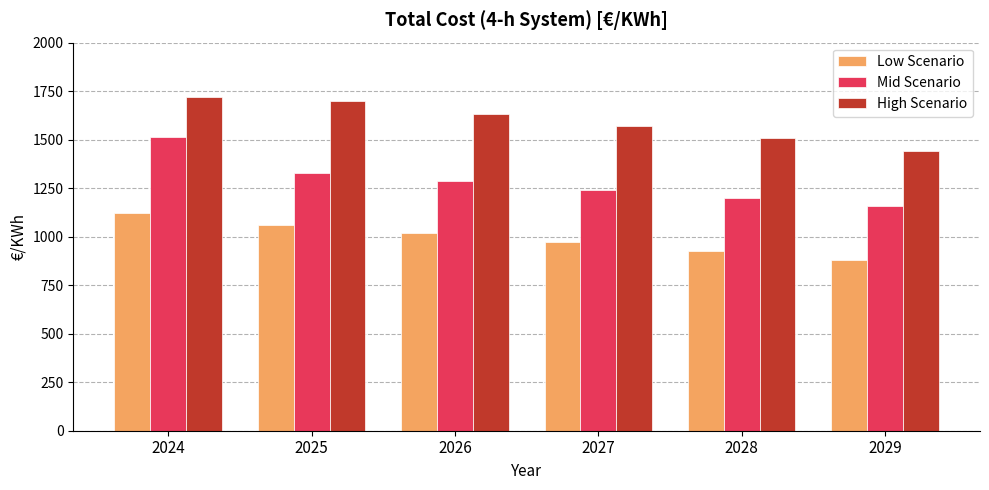

How many data points does each series have?

6